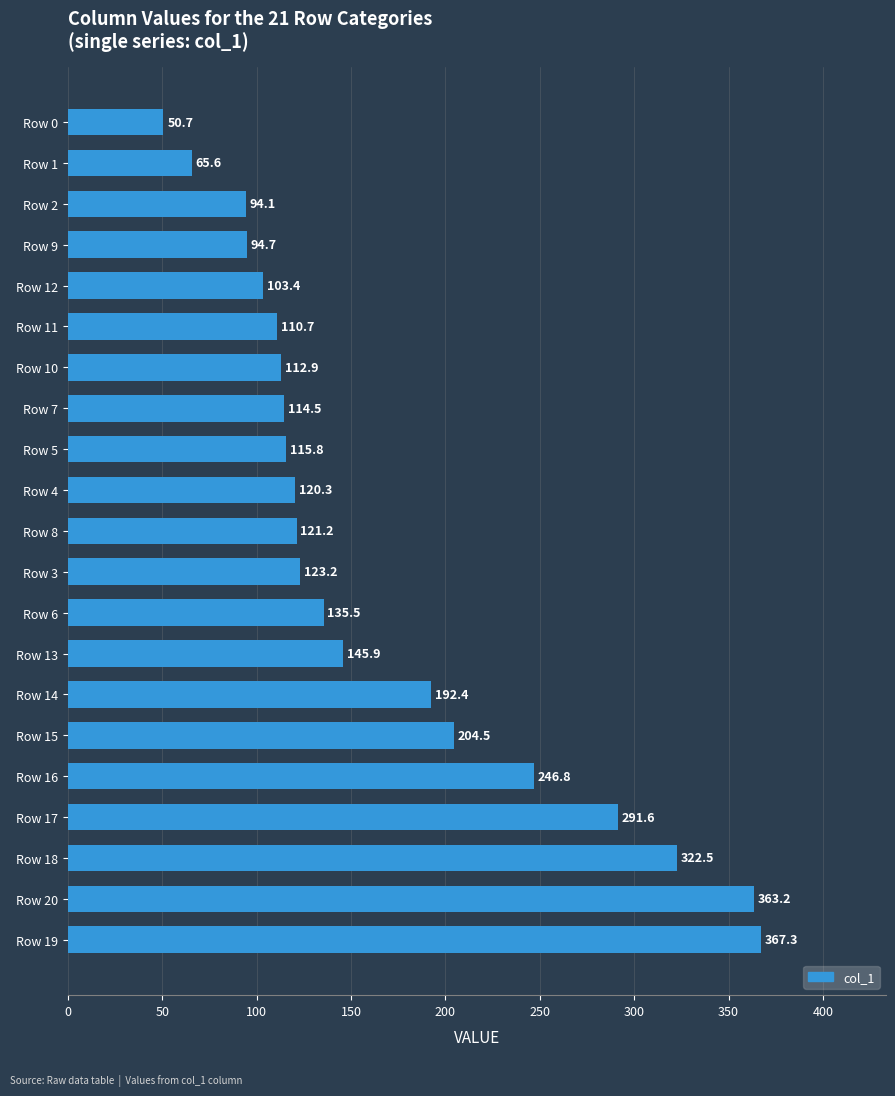

Reading bottom to top, what are all the values shown in this chart?

Row 19=367.3	Row 20=363.2	Row 18=322.5	Row 17=291.6	Row 16=246.8	Row 15=204.5	Row 14=192.4	Row 13=145.9	Row 6=135.5	Row 3=123.2	Row 8=121.2	Row 4=120.3	Row 5=115.8	Row 7=114.5	Row 10=112.9	Row 11=110.7	Row 12=103.4	Row 9=94.7	Row 2=94.1	Row 1=65.6	Row 0=50.7